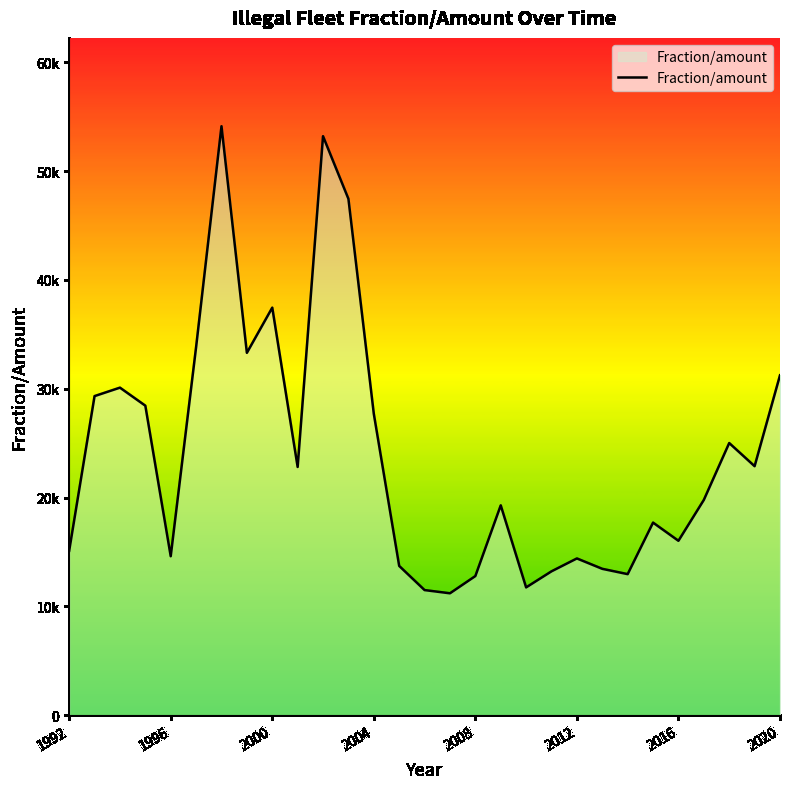

What is the maximum value shown in the chart?

54123